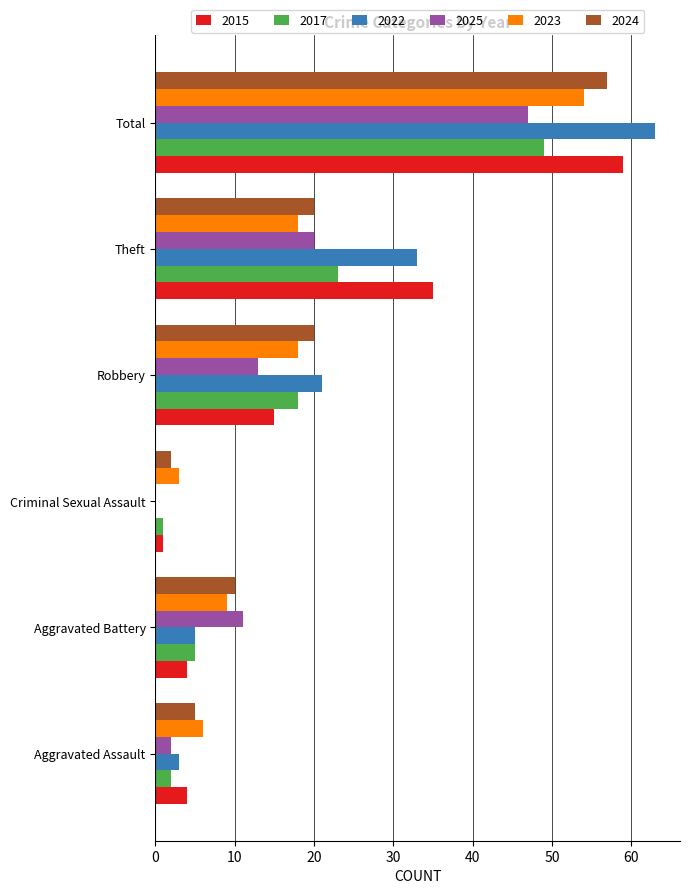

What is the total value across all series at Total?

329